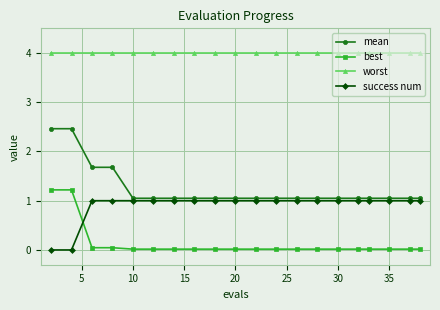

Which series has the widest spread of values?

mean